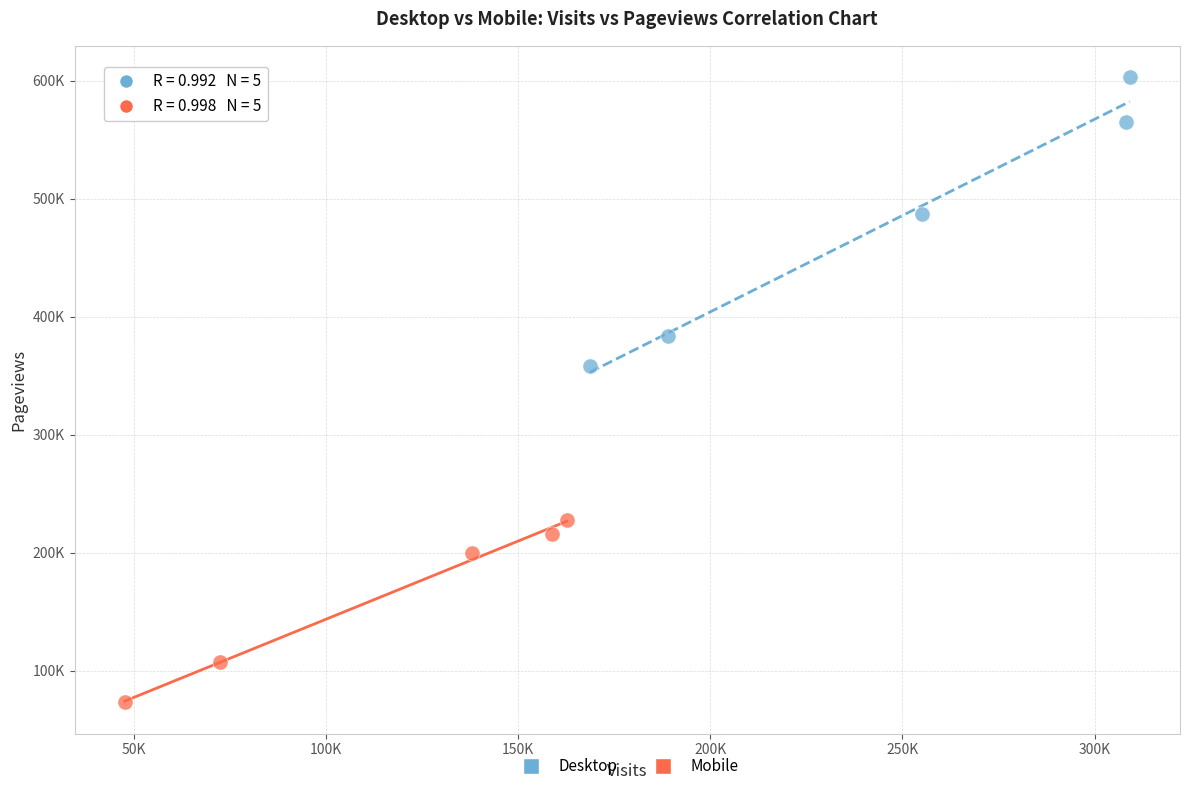

Which series reaches the maximum Y coordinate?

Desktop